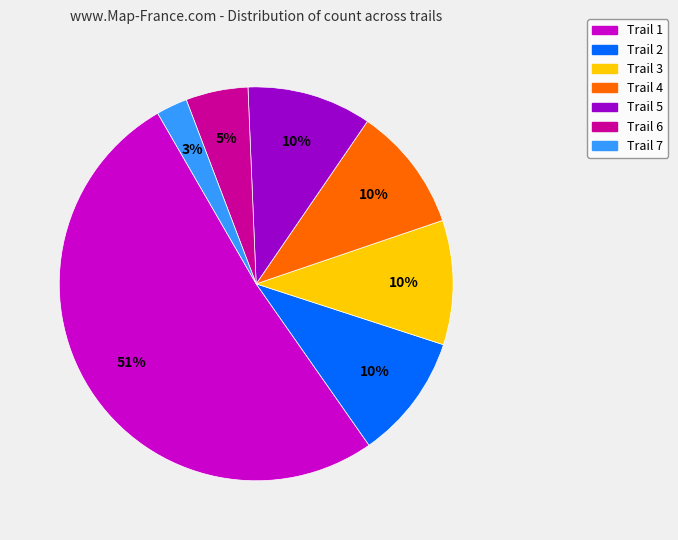

To the nearest percent, what is the average slice percentage?

14%